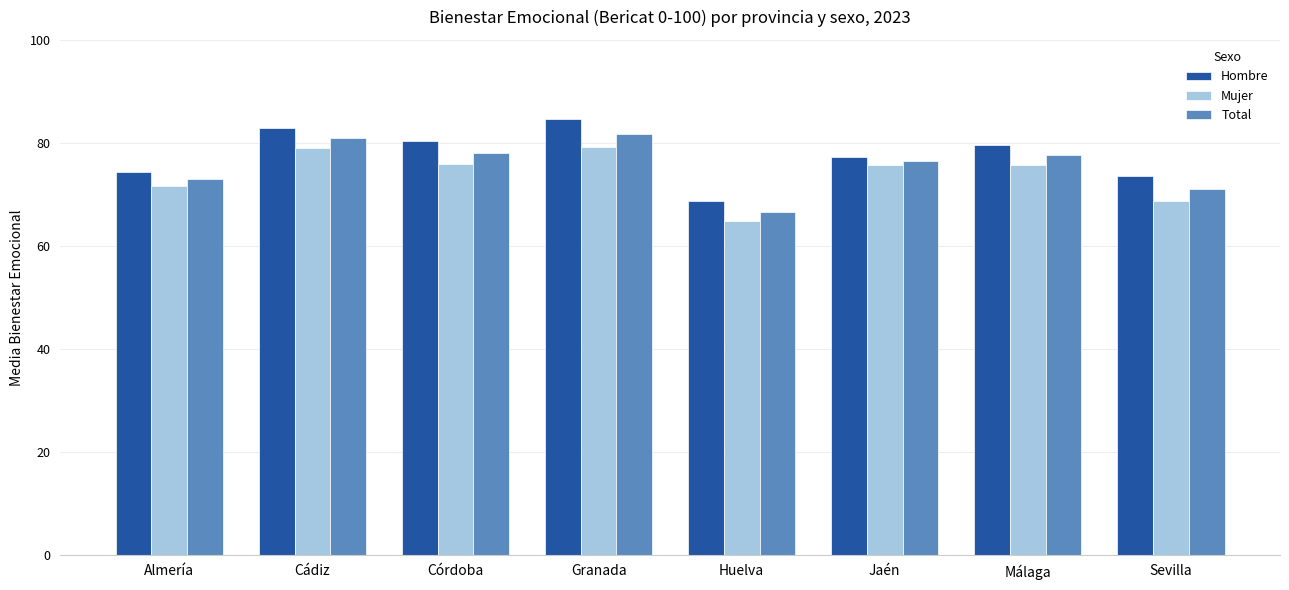

What is the sum of the Hombre values at Huelva and Córdoba?

149.1